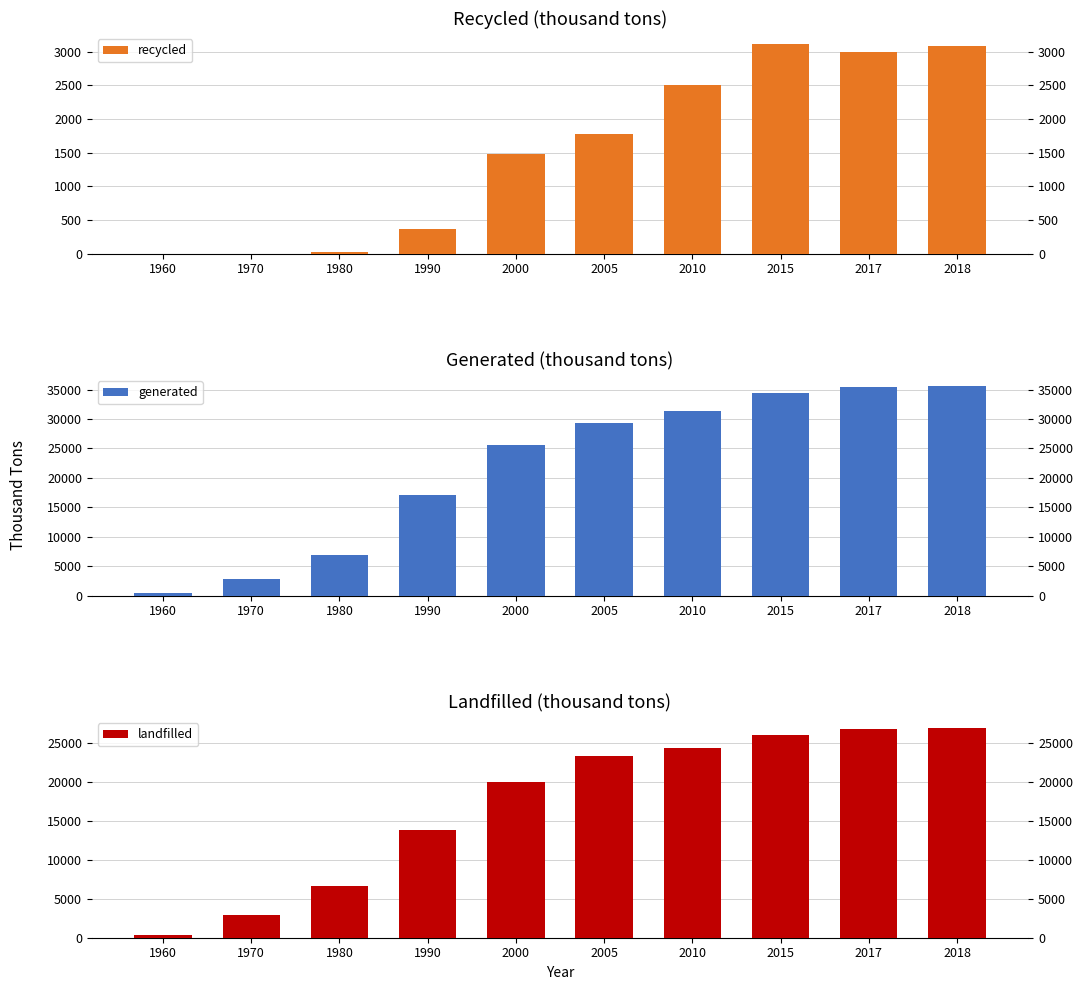

At which category does the chart reach its peak across all series?

2018